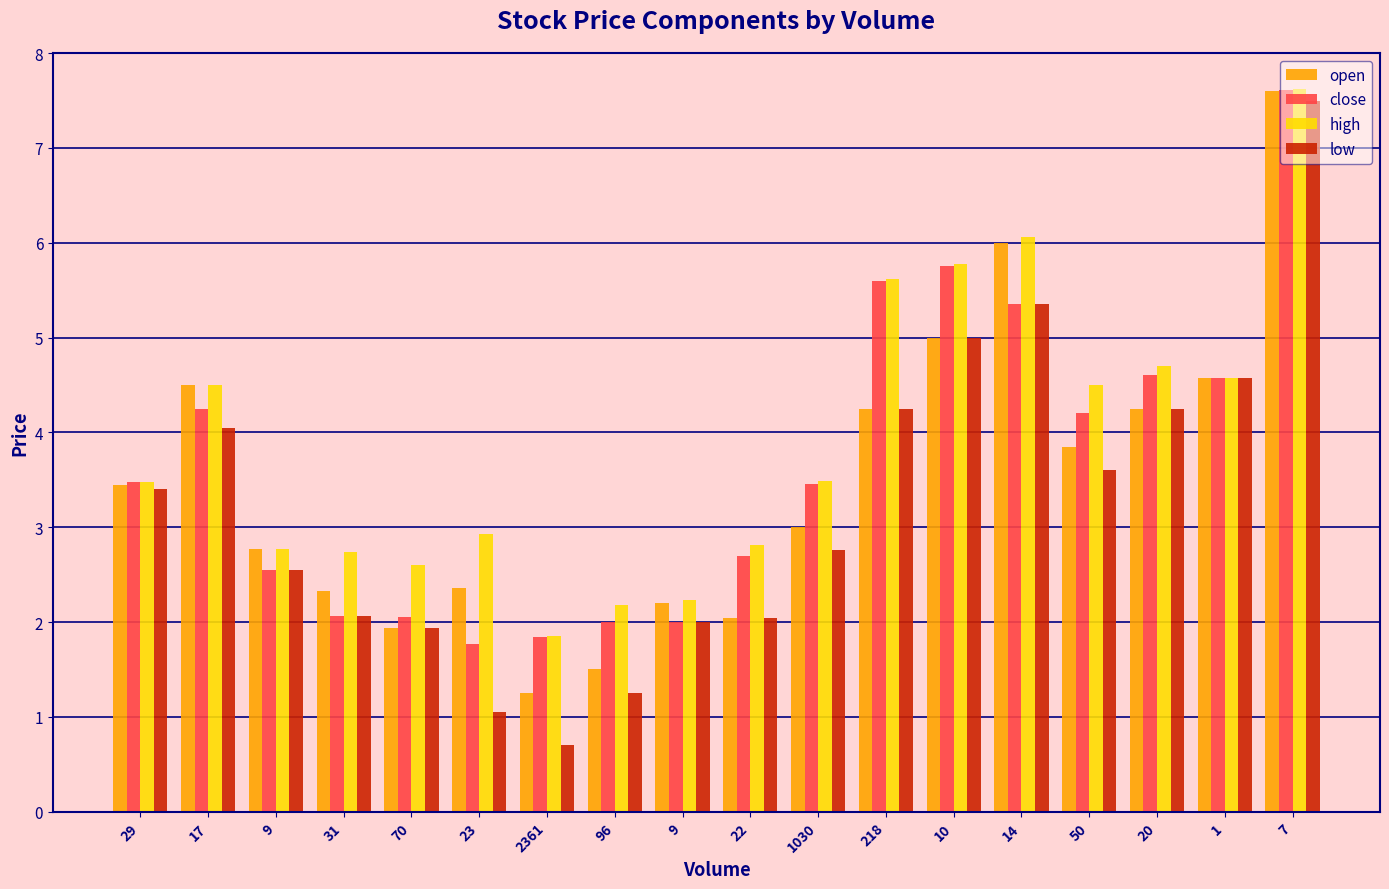

Which series has the widest spread of values?

low